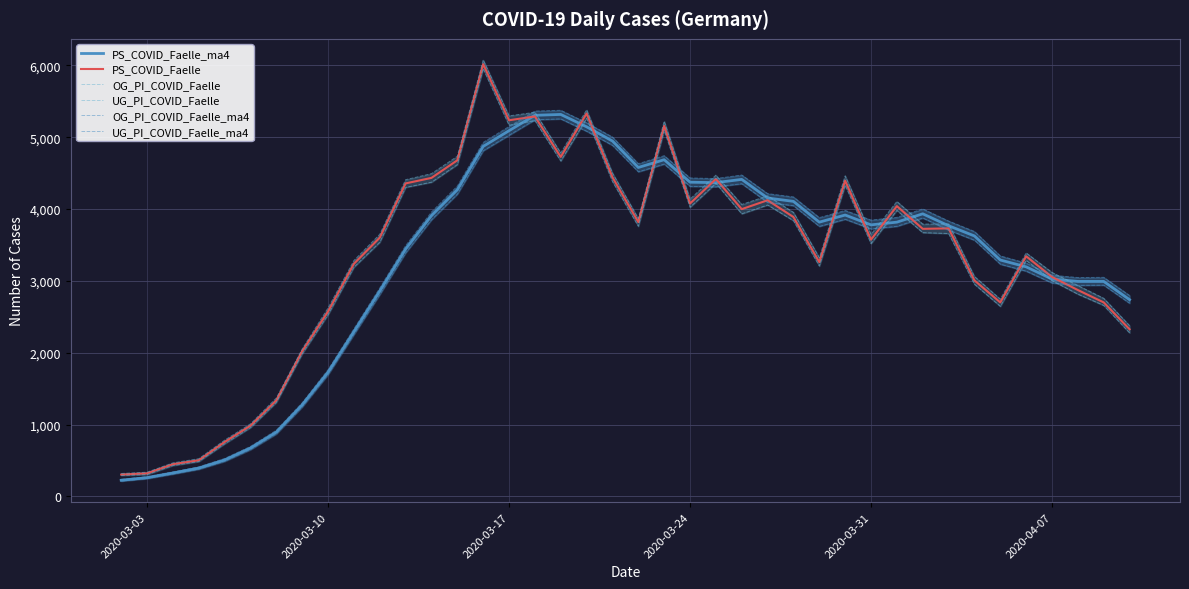

After their last crossing, which series has the higher values: PS_COVID_Faelle or UG_PI_COVID_Faelle_ma4?

UG_PI_COVID_Faelle_ma4